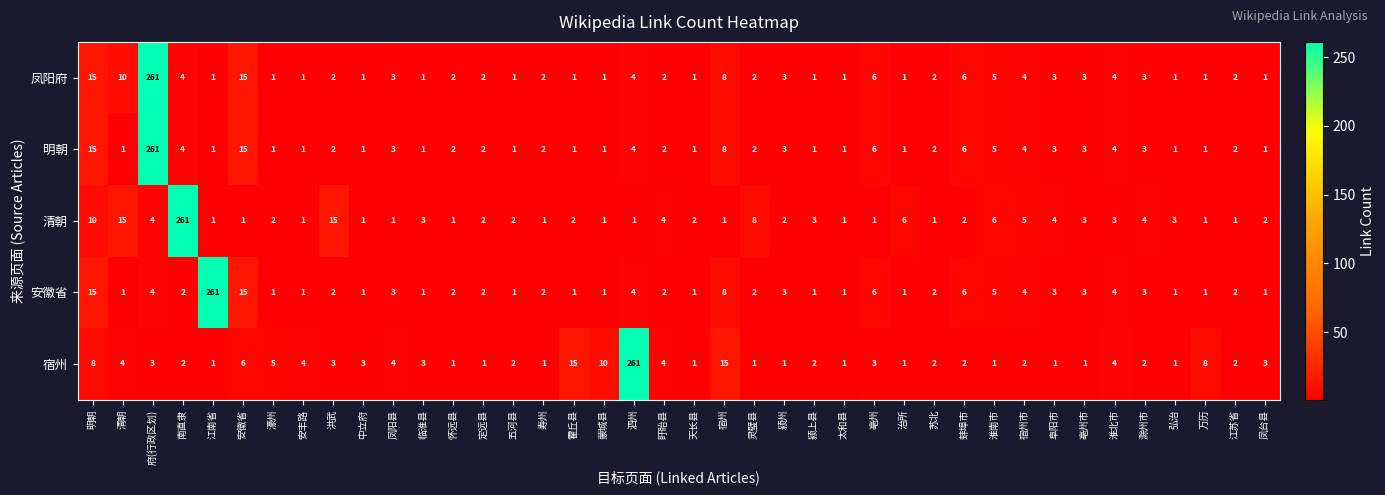

The 明朝 series shows 2 at 临淮县. True or false?

False